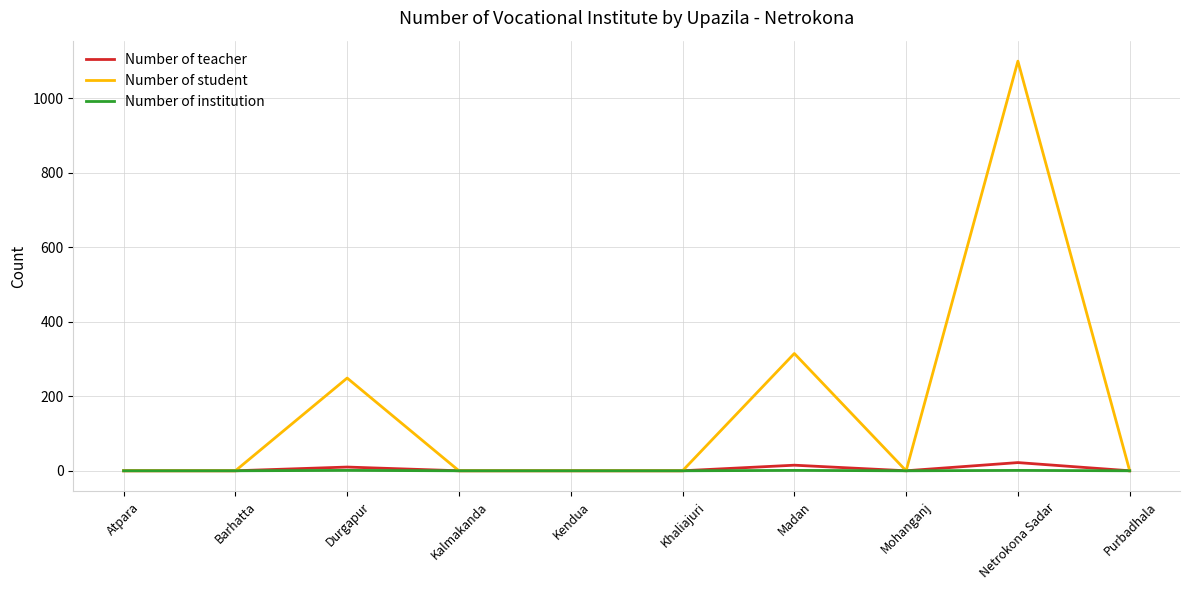

Count the Number of institution values in the range 0 to 1.

10